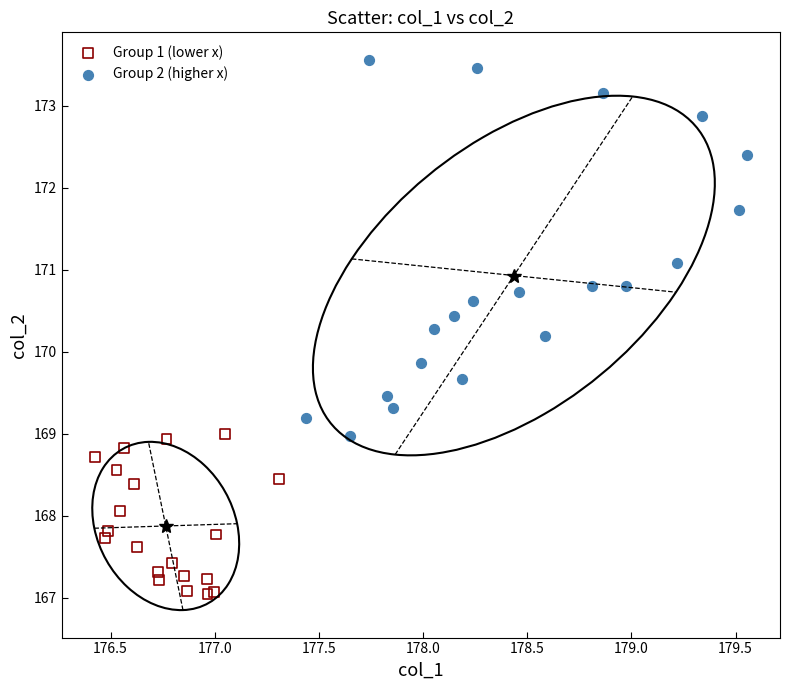

Which series has the widest spread of Y values?

Group 2 (higher x)